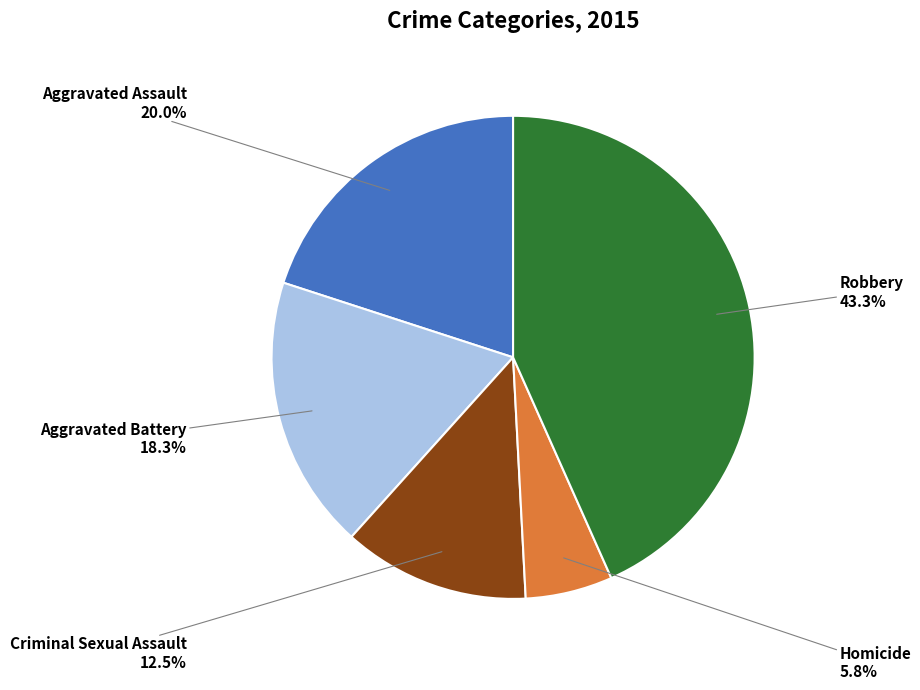

How many slices are in this pie chart?

5